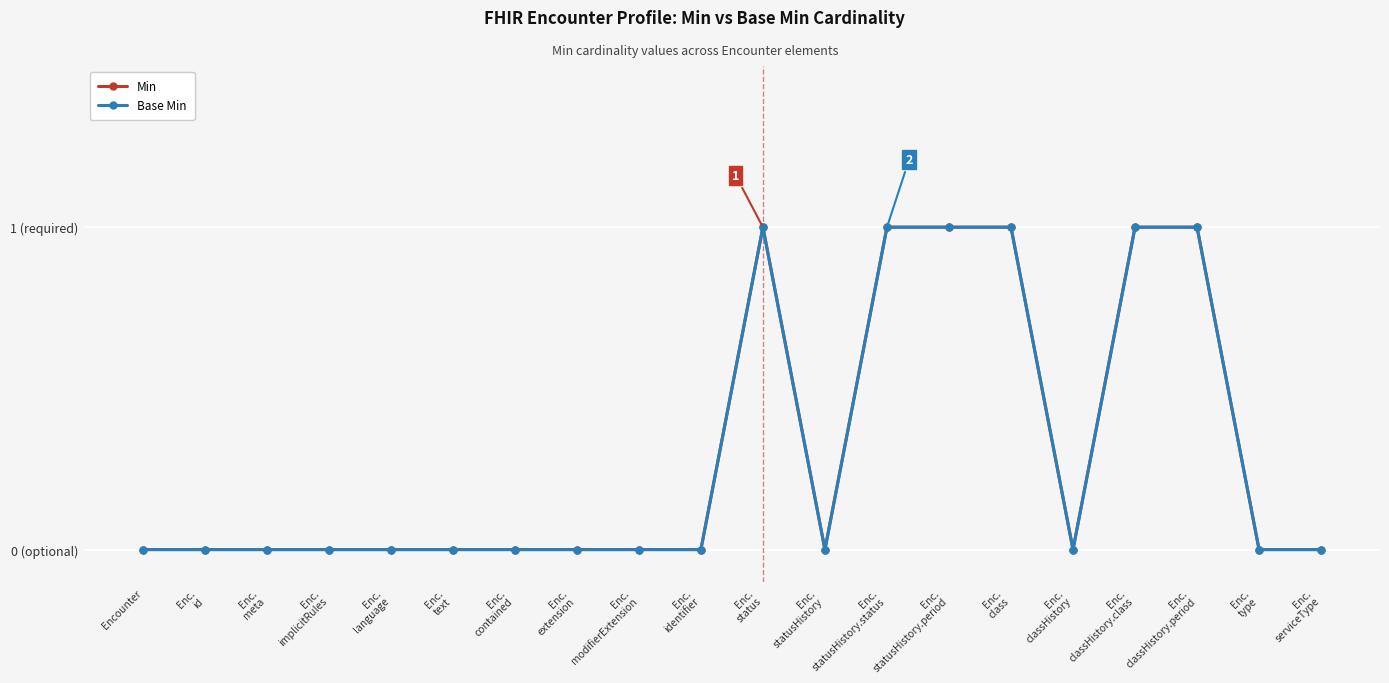

Reading left to right, transcribe all the data shown in this chart.

Min: Encounter=0	Enc.
id=0	Enc.
meta=0	Enc.
implicitRules=0	Enc.
language=0	Enc.
text=0	Enc.
contained=0	Enc.
extension=0	Enc.
modifierExtension=0	Enc.
identifier=0	Enc.
status=1	Enc.
statusHistory=0	Enc.
statusHistory.status=1	Enc.
statusHistory.period=1	Enc.
class=1	Enc.
classHistory=0	Enc.
classHistory.class=1	Enc.
classHistory.period=1	Enc.
type=0	Enc.
serviceType=0
Base Min: Encounter=0	Enc.
id=0	Enc.
meta=0	Enc.
implicitRules=0	Enc.
language=0	Enc.
text=0	Enc.
contained=0	Enc.
extension=0	Enc.
modifierExtension=0	Enc.
identifier=0	Enc.
status=1	Enc.
statusHistory=0	Enc.
statusHistory.status=1	Enc.
statusHistory.period=1	Enc.
class=1	Enc.
classHistory=0	Enc.
classHistory.class=1	Enc.
classHistory.period=1	Enc.
type=0	Enc.
serviceType=0